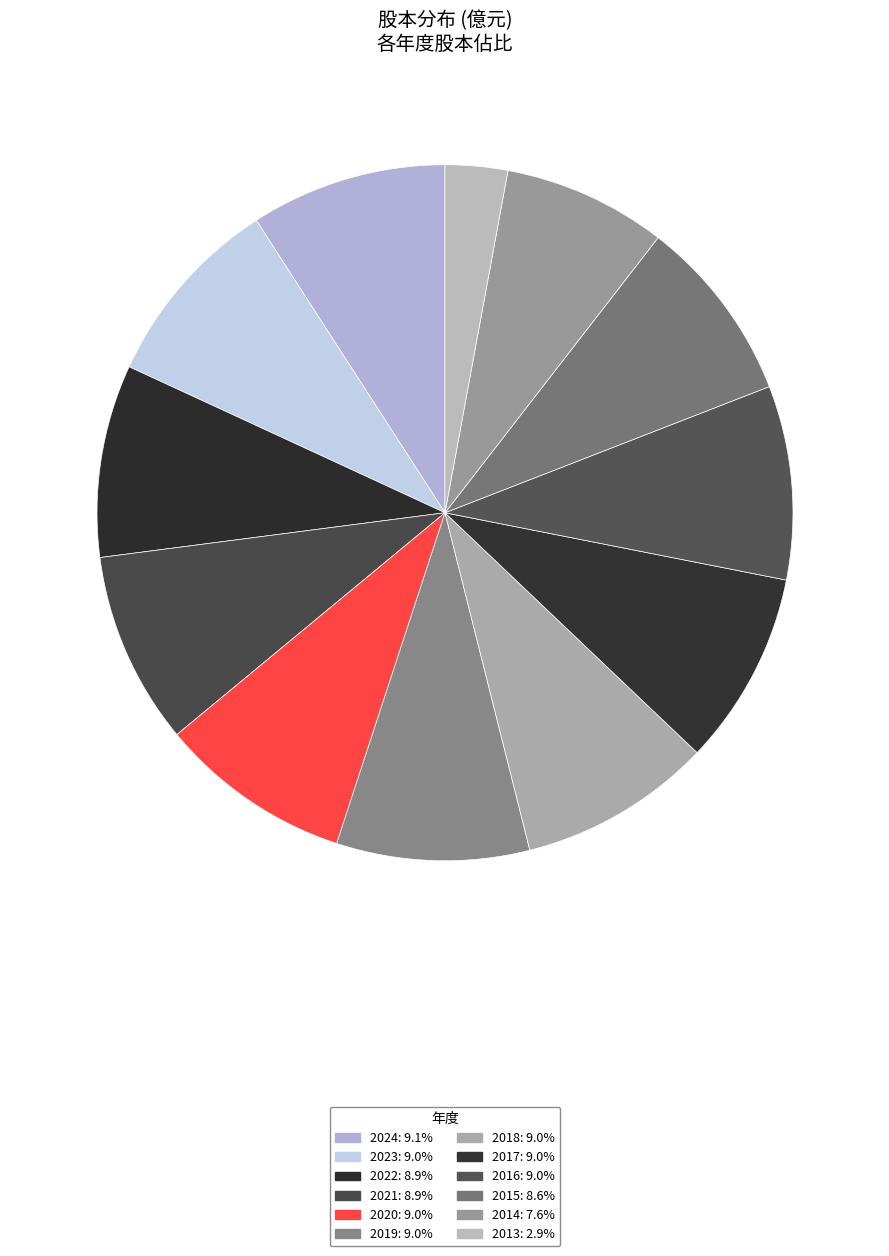

To the nearest percent, what is the difference between the largest and smallest slice percentages?

6%